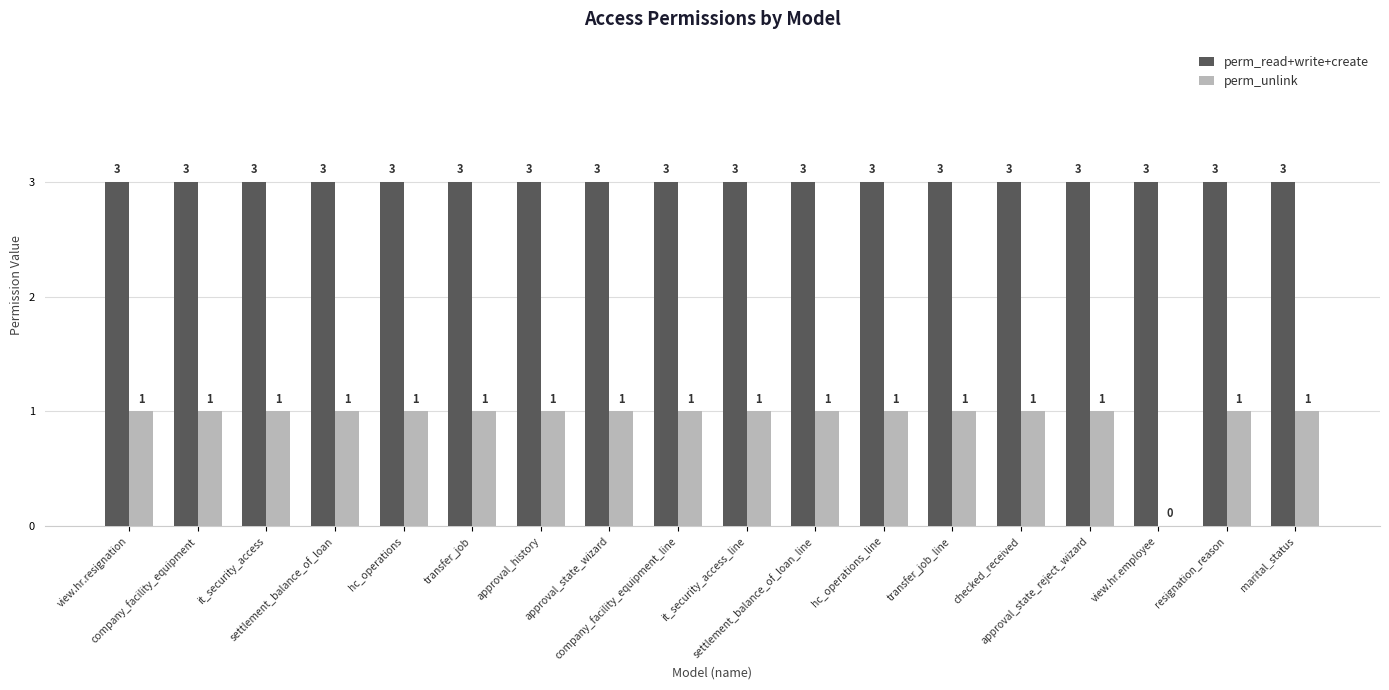

How many values in perm_unlink are above zero?

17